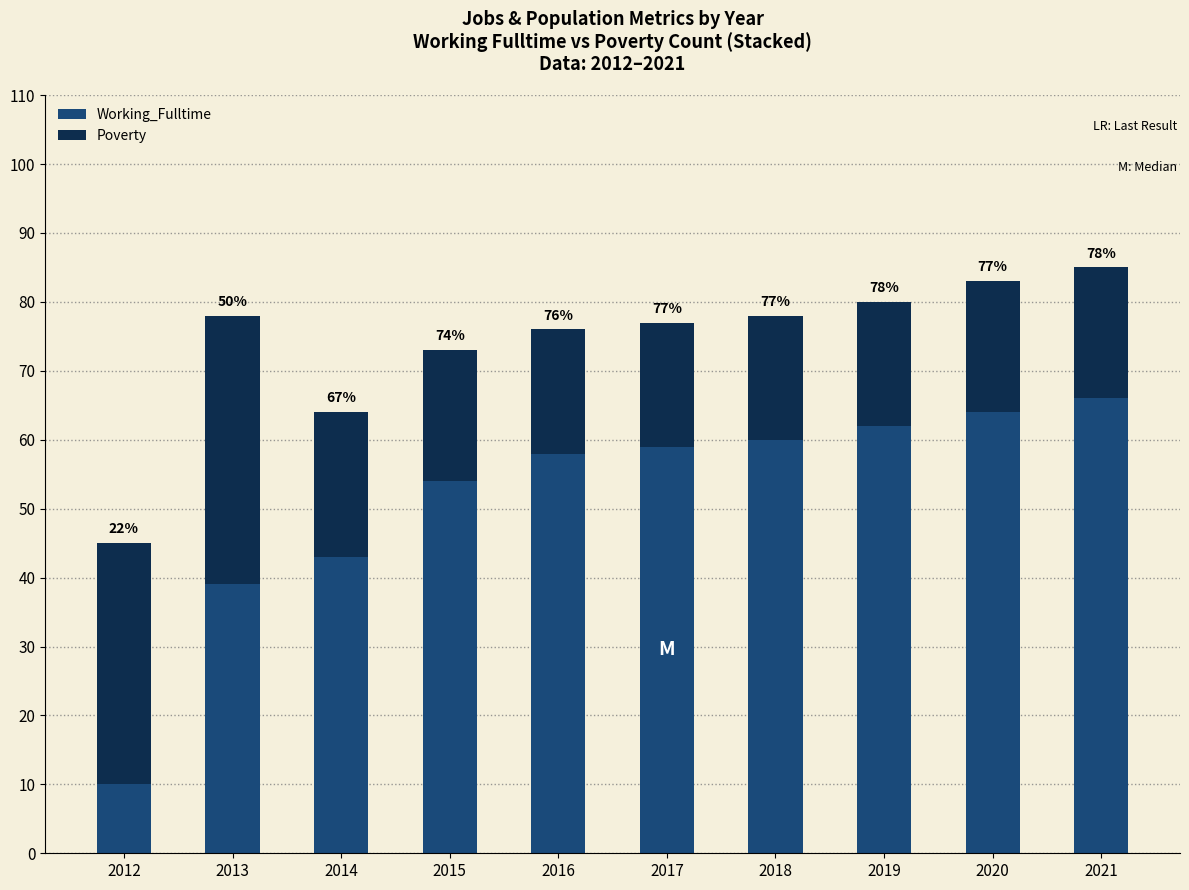

What are all the series names shown in the legend?

Working_Fulltime, Poverty